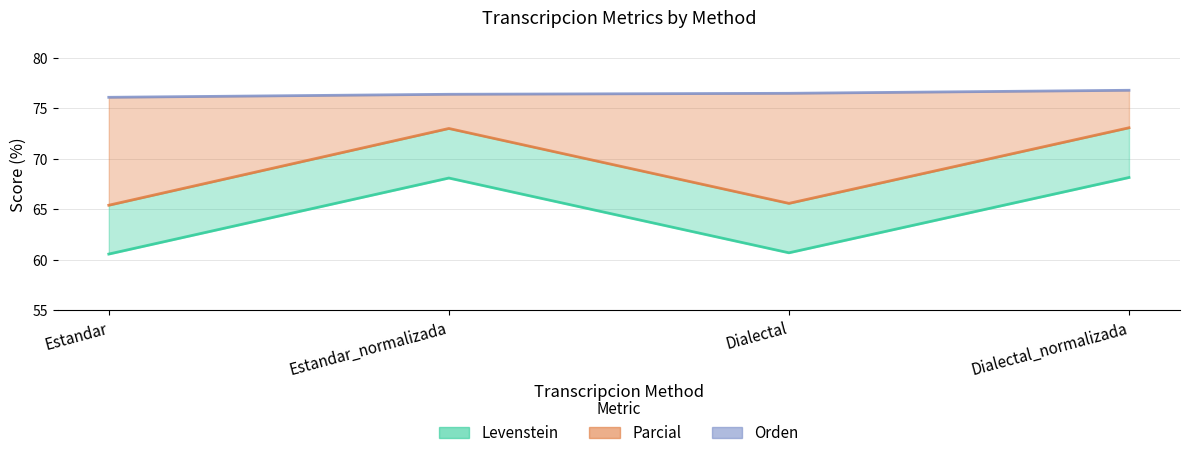

List the labels in order of Levenstein value, largest first.

Dialectal_normalizada, Estandar_normalizada, Dialectal, Estandar